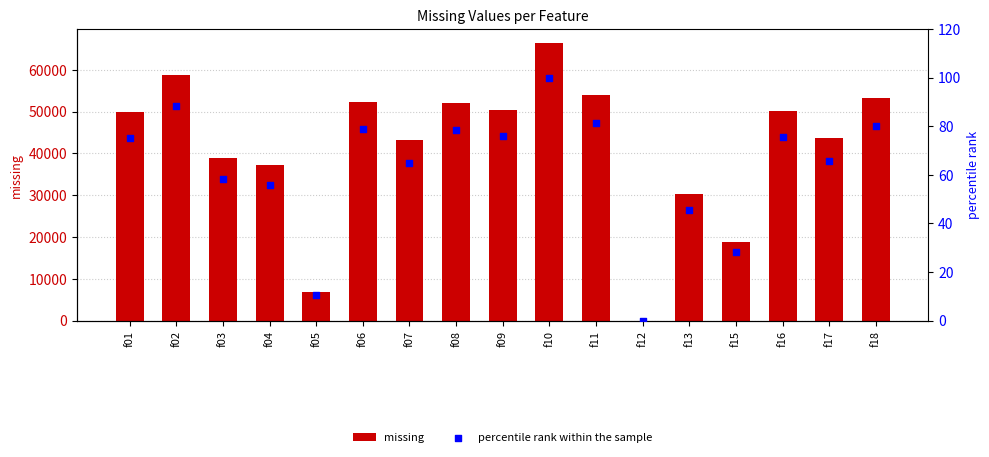

Is the value of missing at f16 greater than the value of percentile rank within the sample at f08?

Yes